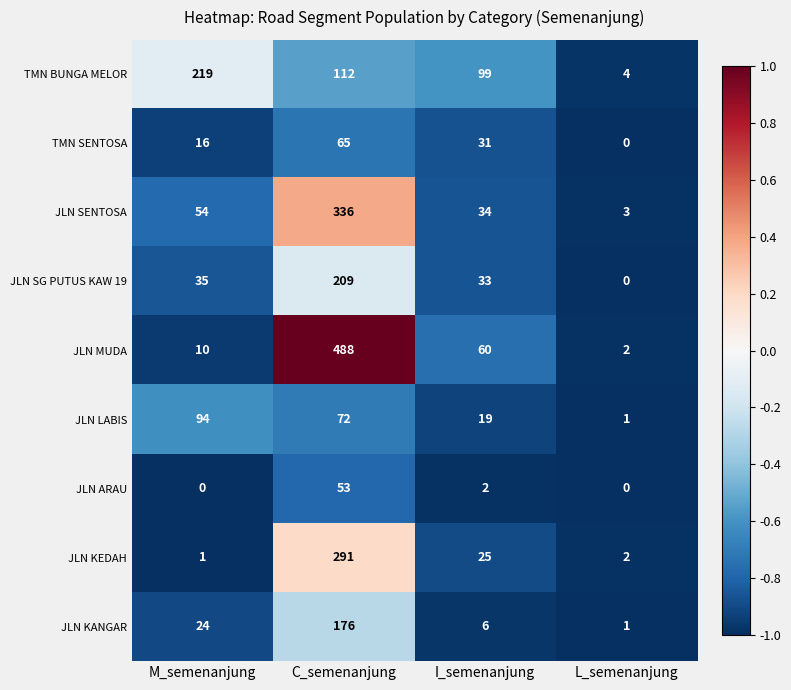

What is the total value across all series at M_semenanjung?

453